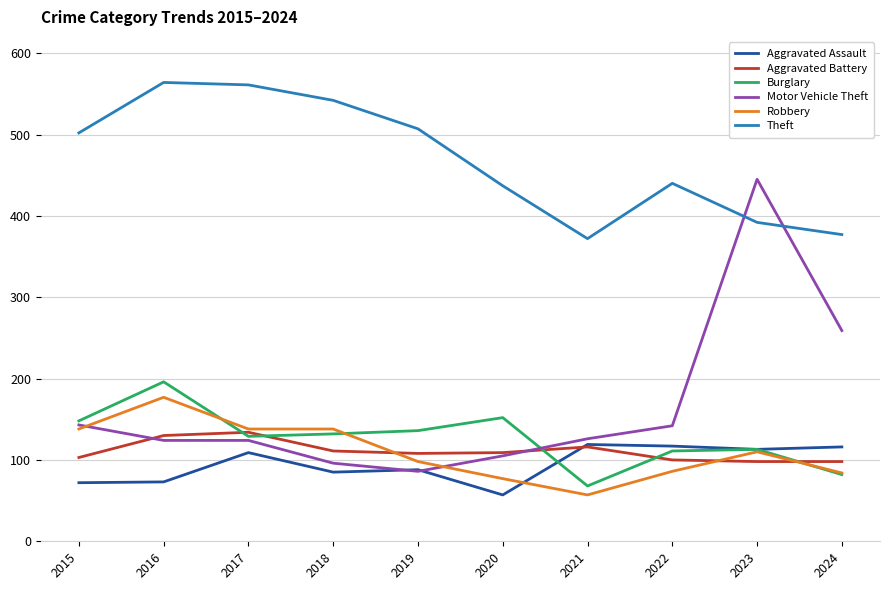

The value of Aggravated Battery at 2018 is 111. True or false?

True